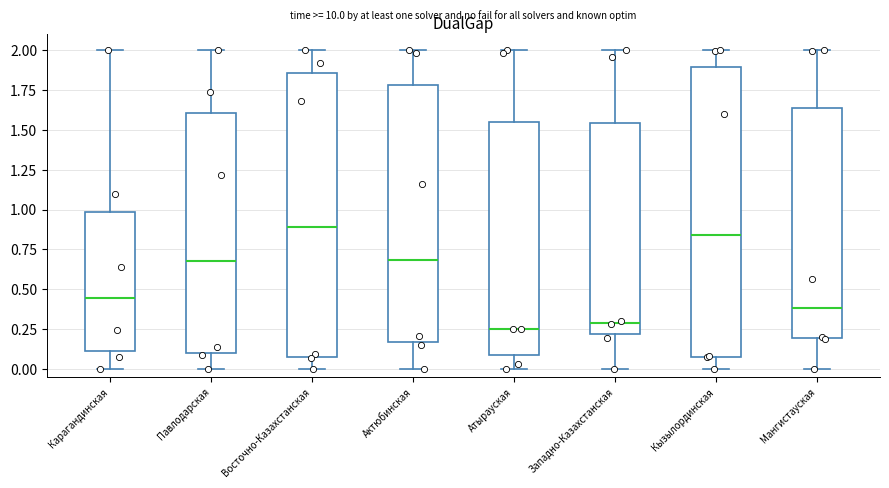

Reading left to right, transcribe this box plot: for each box, give where its median line is, the range the box spans, and where its two whiskers end, as read against the y-axis. The values are not printed on the chart, so give them approximately, as read against the axis.

Карагандинская: median 0.45, box 0.10 to 1.00, whiskers 0.00 to 2.00
Павлодарская: median 0.70, box 0.10 to 1.60, whiskers 0.00 to 2.00
Восточно-Казахстанская: median 0.90, box 0.10 to 1.85, whiskers 0.00 to 2.00
Актюбинская: median 0.70, box 0.15 to 1.80, whiskers 0.00 to 2.00
Атырауская: median 0.25, box 0.10 to 1.55, whiskers 0.00 to 2.00
Западно-Казахстанская: median 0.30, box 0.20 to 1.55, whiskers 0.00 to 2.00
Кызылординская: median 0.85, box 0.05 to 1.90, whiskers 0.00 to 2.00
Мангистауская: median 0.40, box 0.20 to 1.65, whiskers 0.00 to 2.00